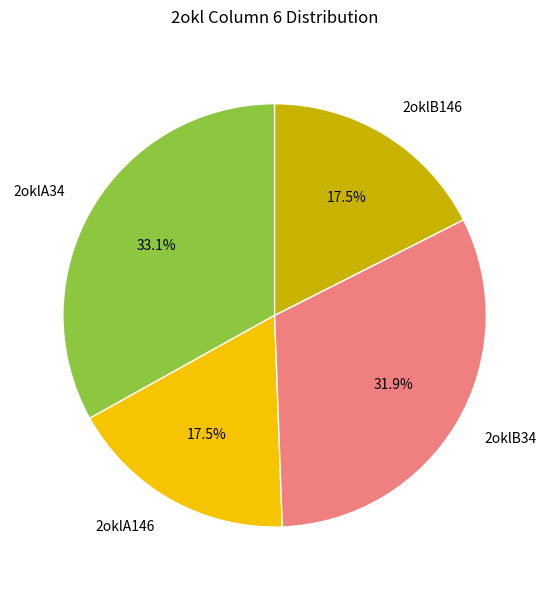

Is it true that 2oklB34 is 18% of the pie?

False